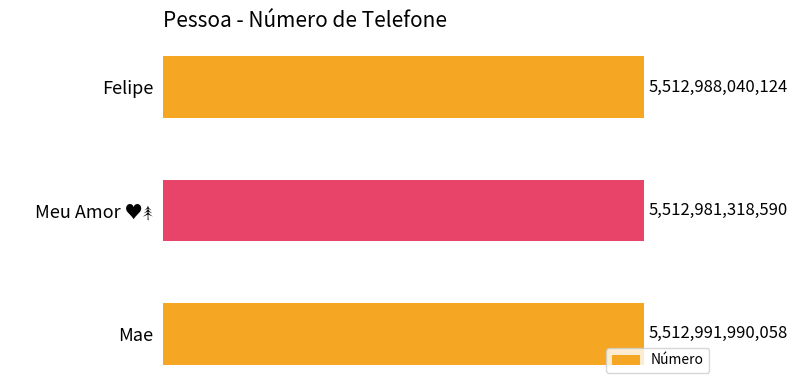

How many categories are shown in the chart?

3